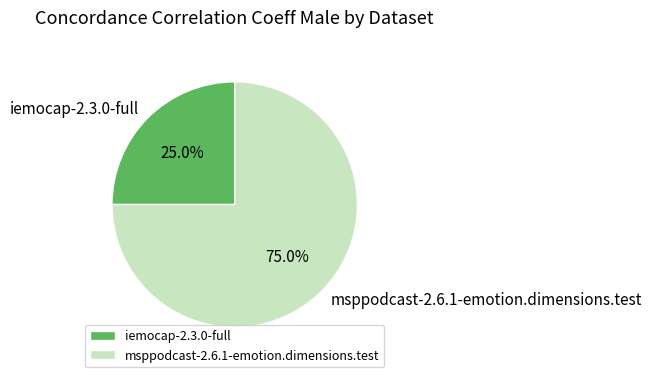

Rank the categories by value from highest to lowest.

msppodcast-2.6.1-emotion.dimensions.test, iemocap-2.3.0-full